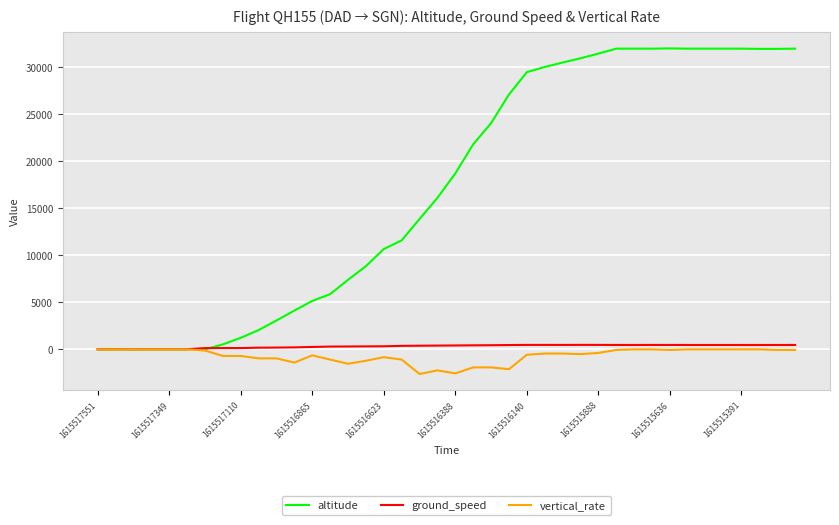

Which series has the largest range (max minus min)?

altitude